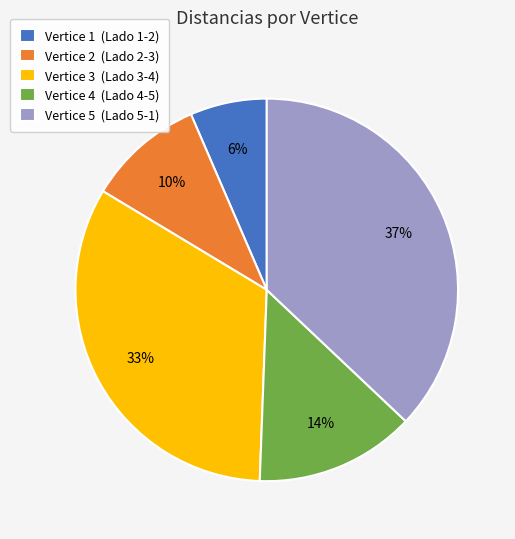

Which slice is the smallest?

Vertice 1 (Lado 1-2)